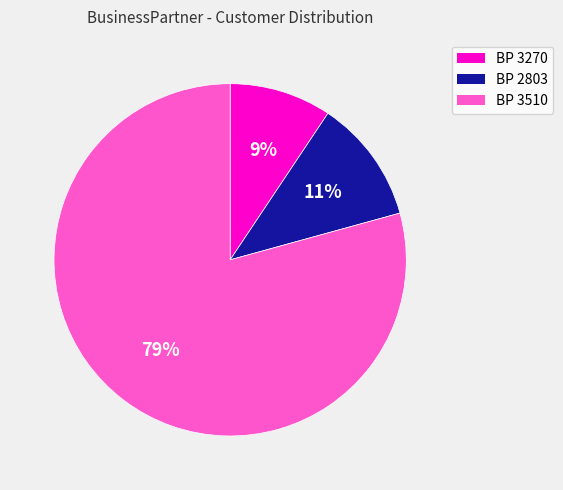

To the nearest percent, what is the average slice percentage?

33%